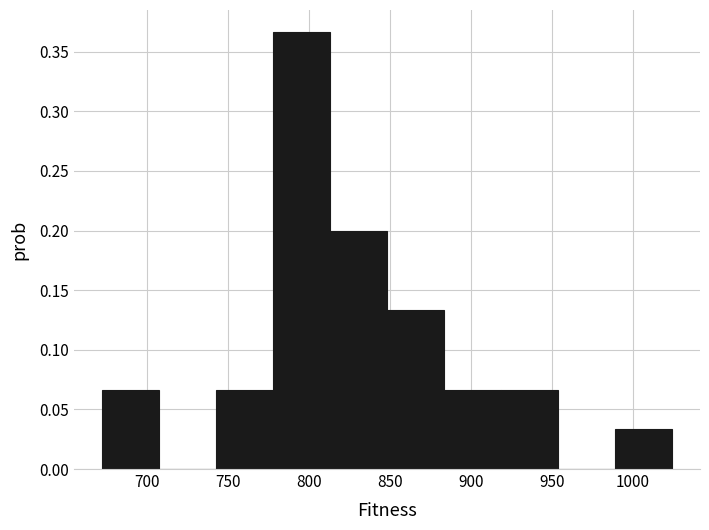

How tall is the bar that spans 885 to 920 on the x-axis? Neither the bar edges nor the heights are printed on the chart, so give them approximately, as read against the axes.

0.065